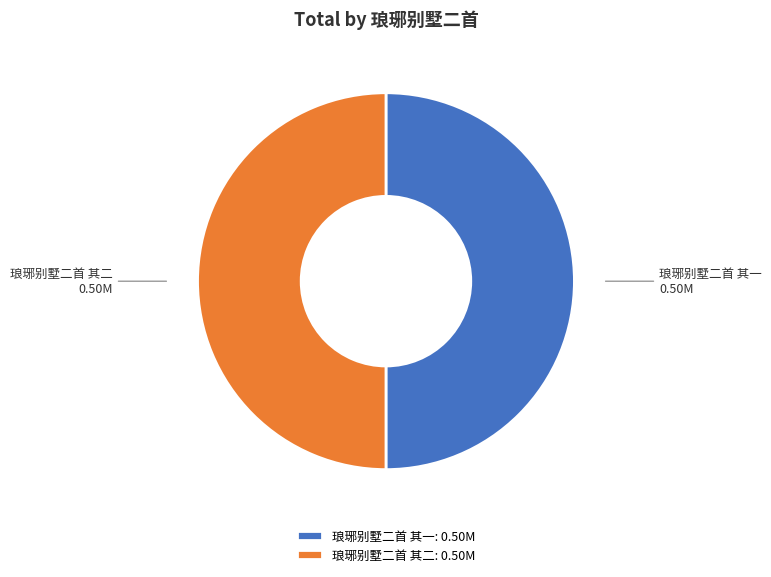

Is it true that 琅琊别墅二首 其一 is 42% of the pie?

False